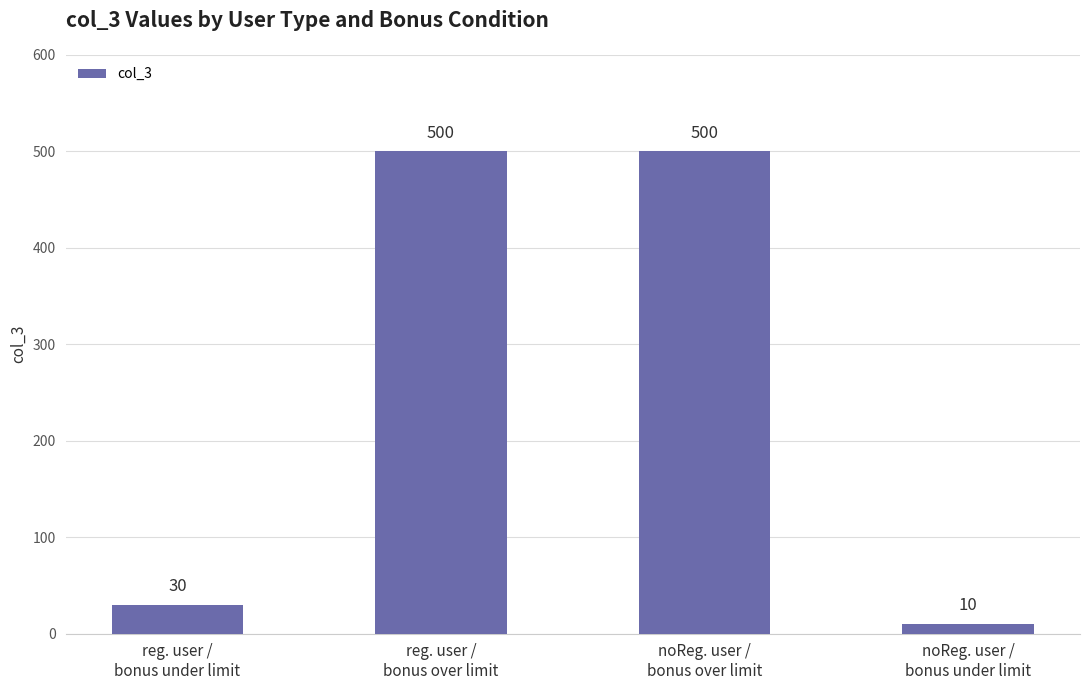

What is the greatest value displayed?

500